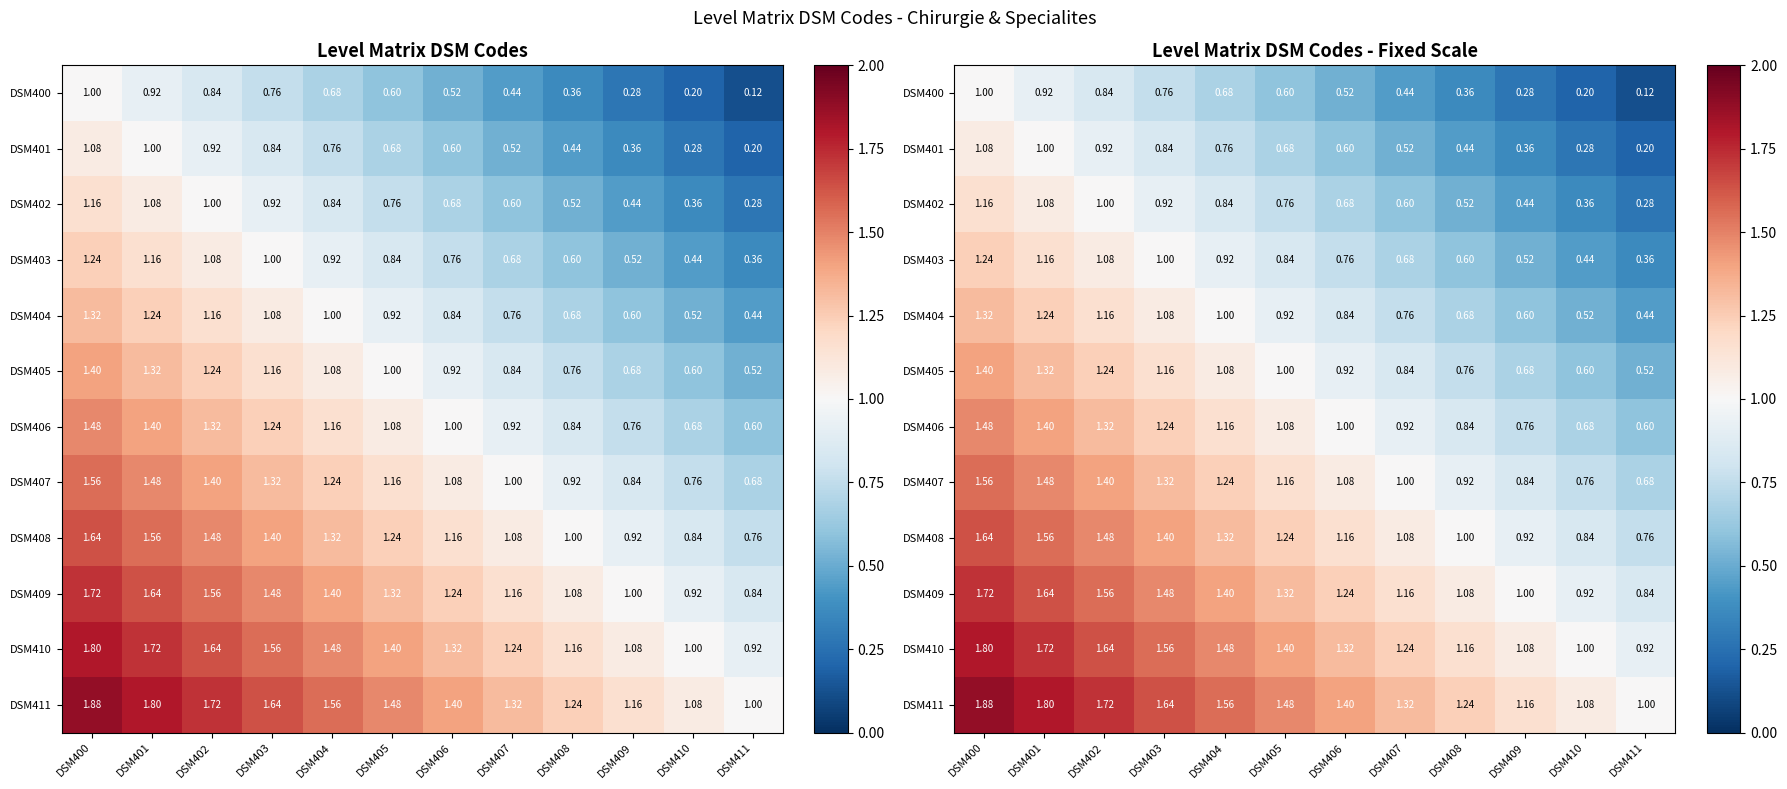

What is the highest value of the DSM405 series?

1.4